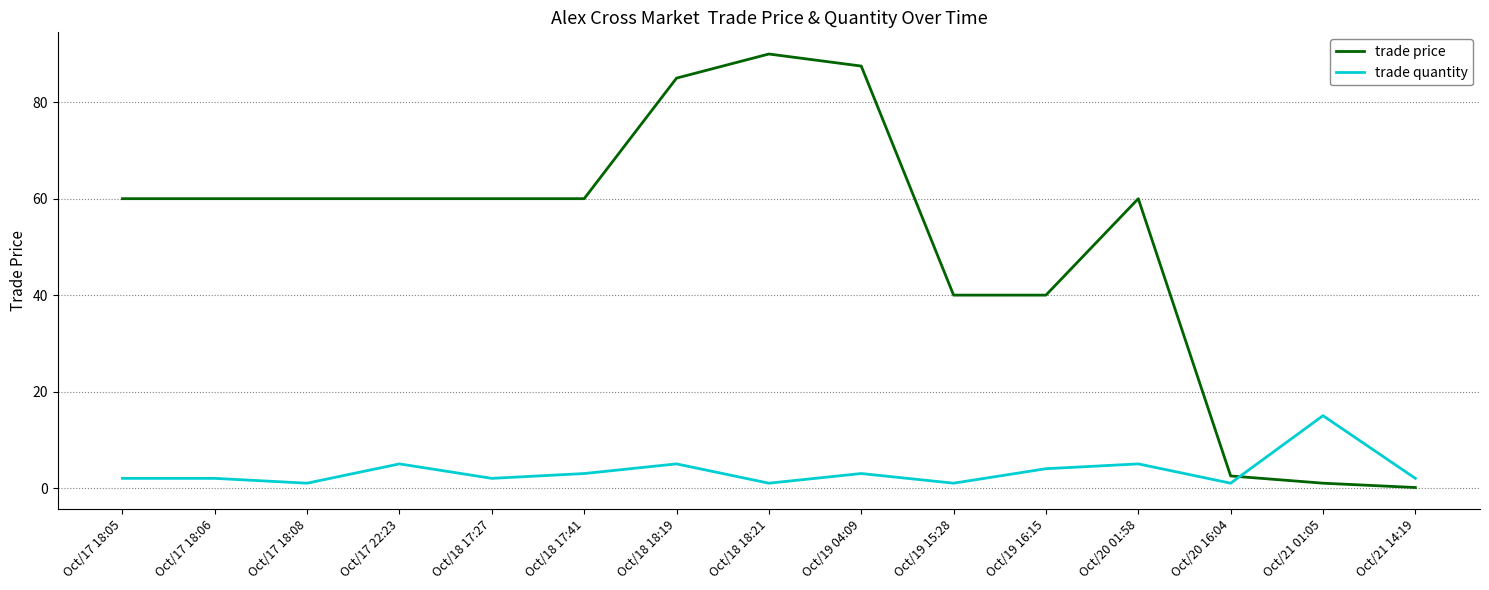

How many intersections are there between trade price and trade quantity?

1